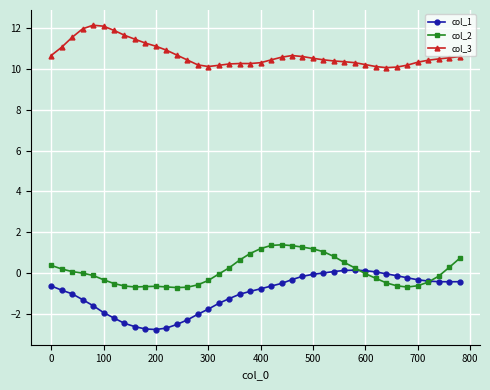

What is the value of the col_1 point at the 3rd from the left?

-1.0